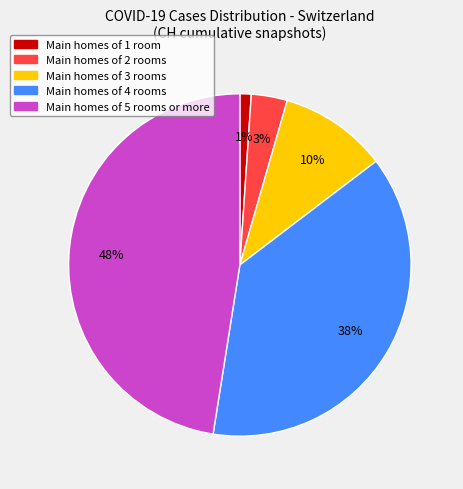

To the nearest percent, what is the average slice percentage?

20%